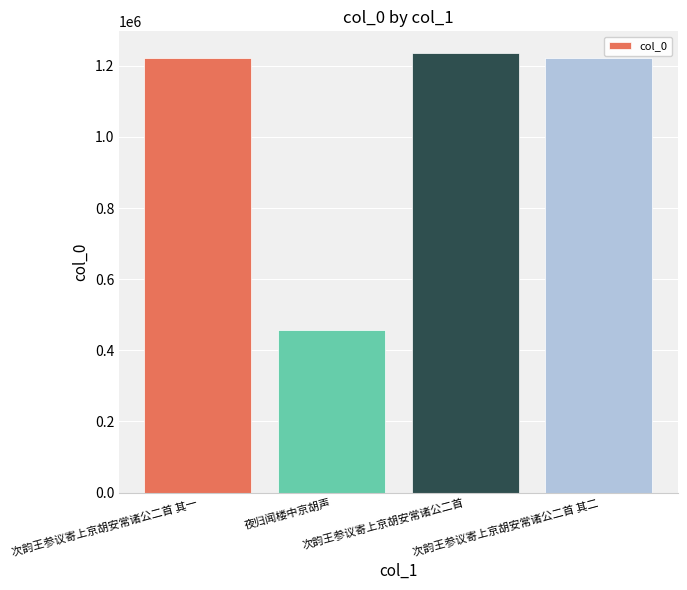

What is the average value?

1034524